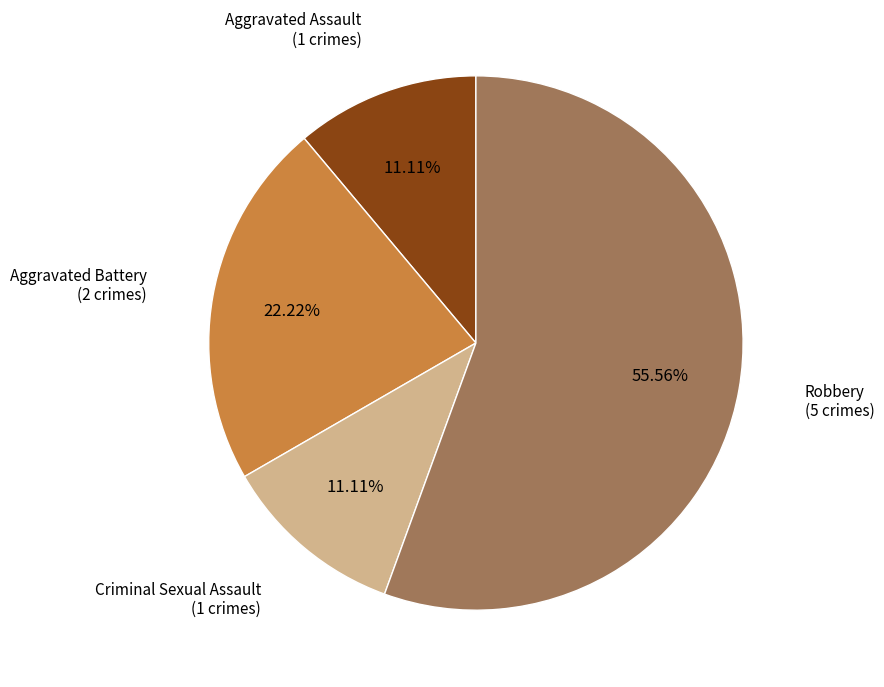

What percentage is the Aggravated Assault slice, to the nearest percent?

11%